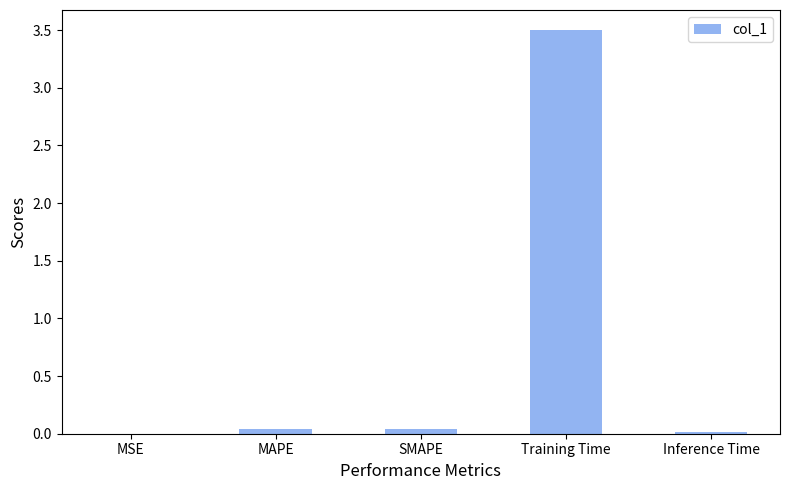

What is the greatest value displayed?

3.5